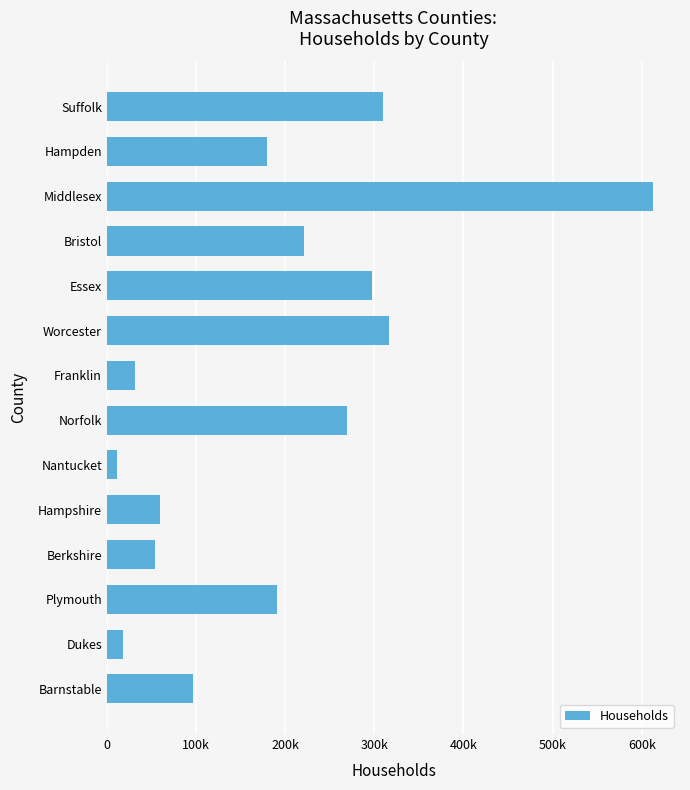

How many categories are shown in the chart?

14